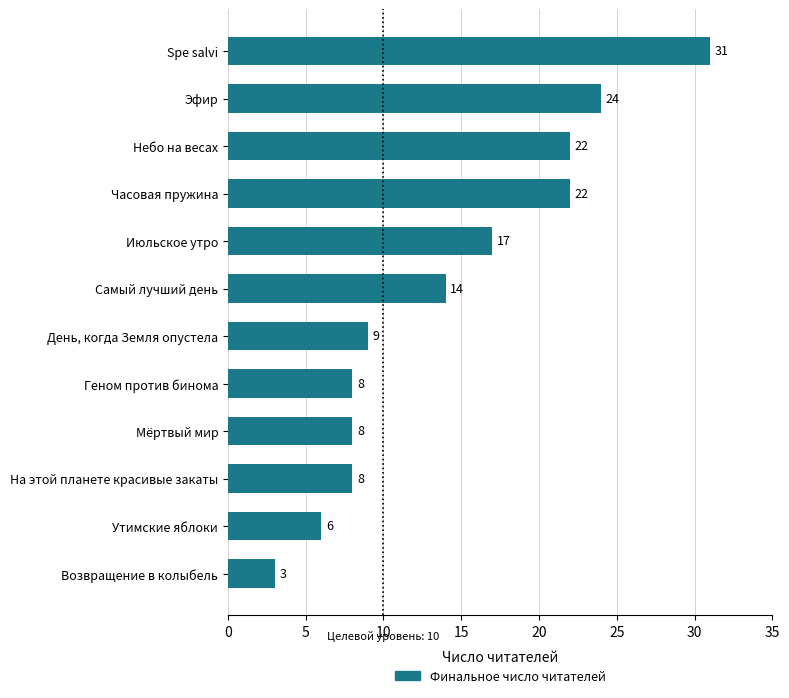

Is it true that the value at Часовая пружина is 38?

False